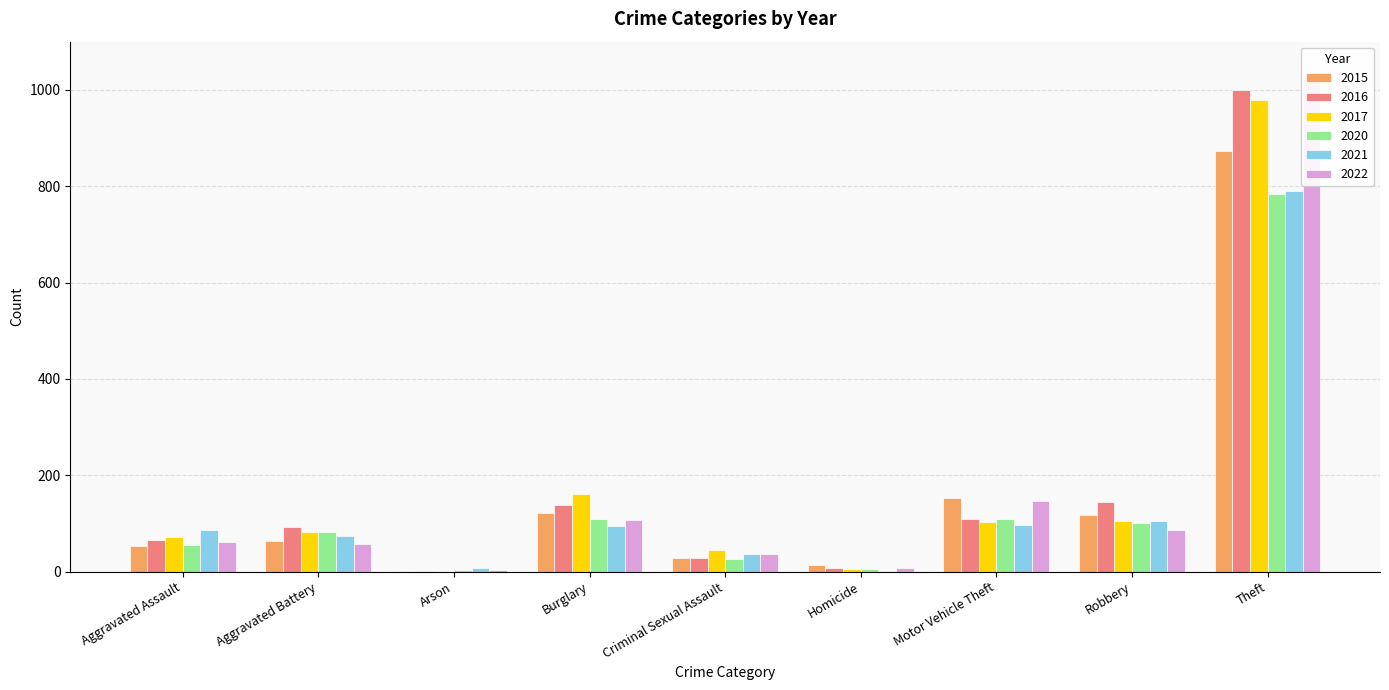

How many bars are there in total?

54